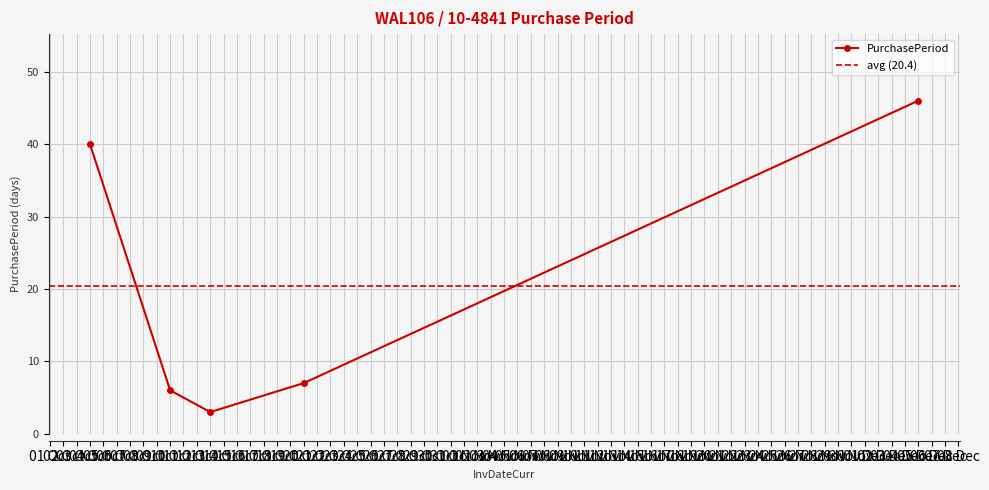

How many data points are less than 7?

2